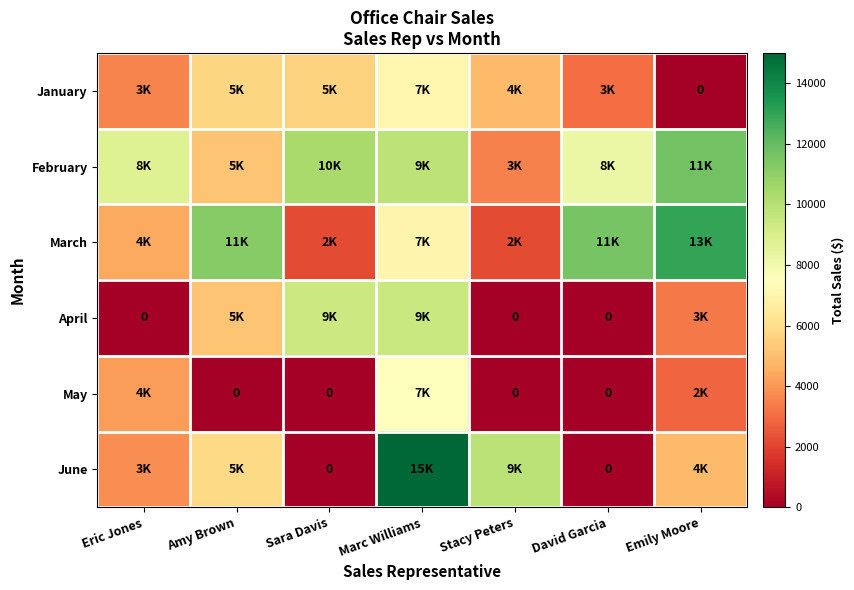

How many June values are between 0 and 9900?

6